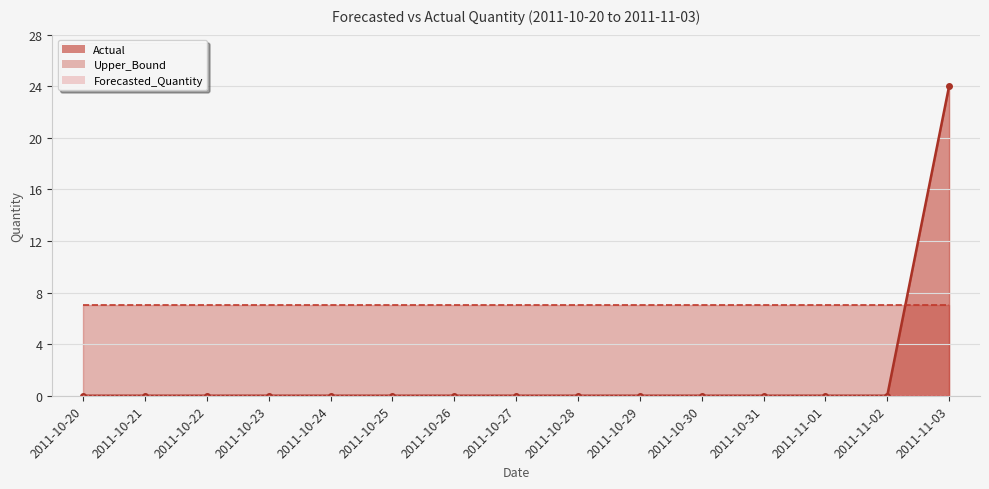

At which category is the sum across all series the highest?

2011-11-03